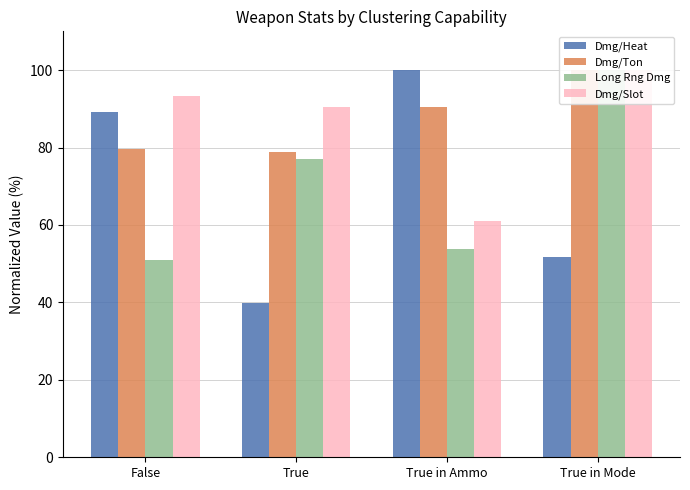

What is the average value of the Dmg/Slot series?

86.2